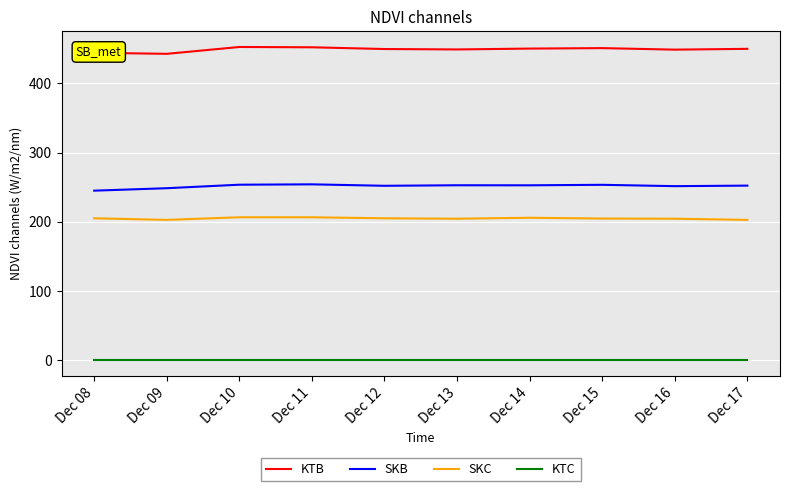

How many values in the SKC series are below 205?

5